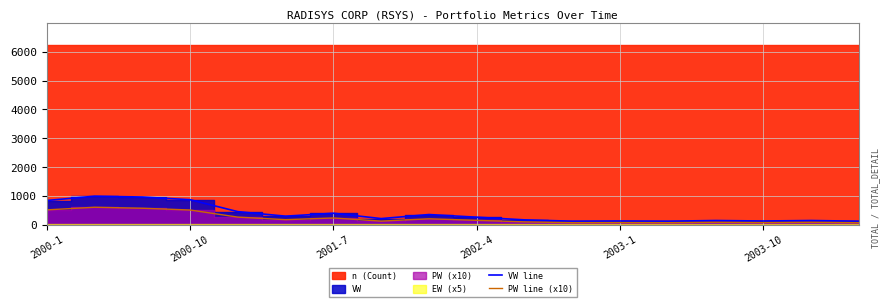

True or false: PW line (x10) has more than 1 interior local peaks.

True